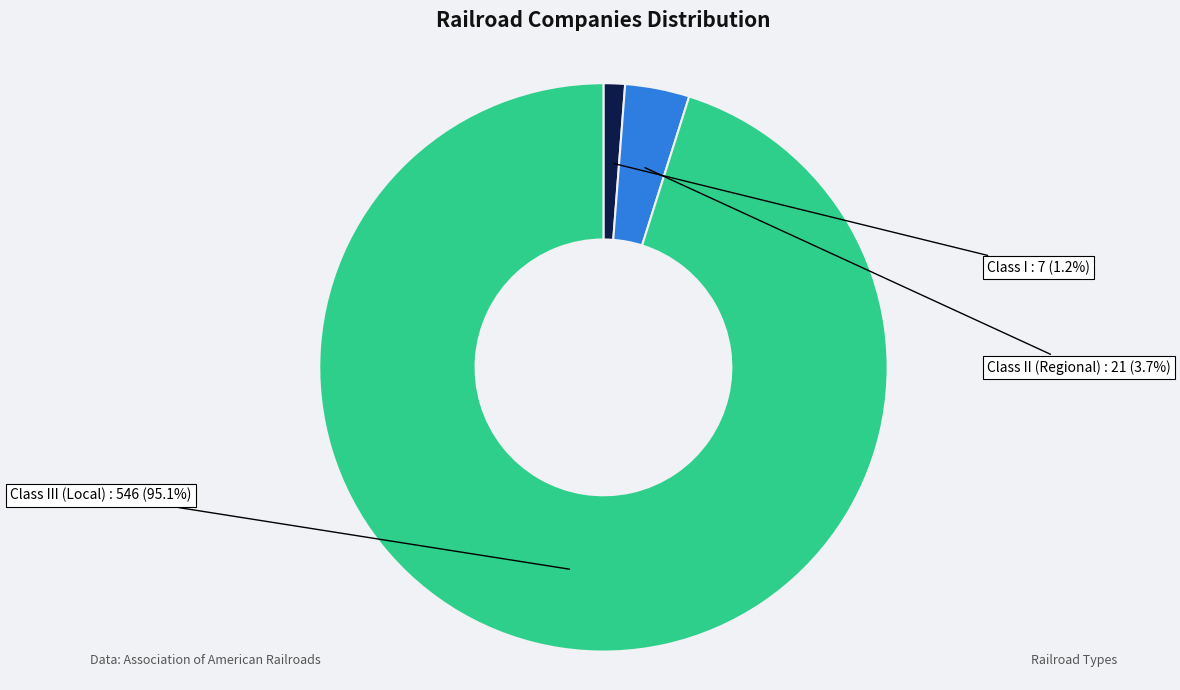

To the nearest percent, what is the combined percentage of Class I and Class II (Regional)?

5%